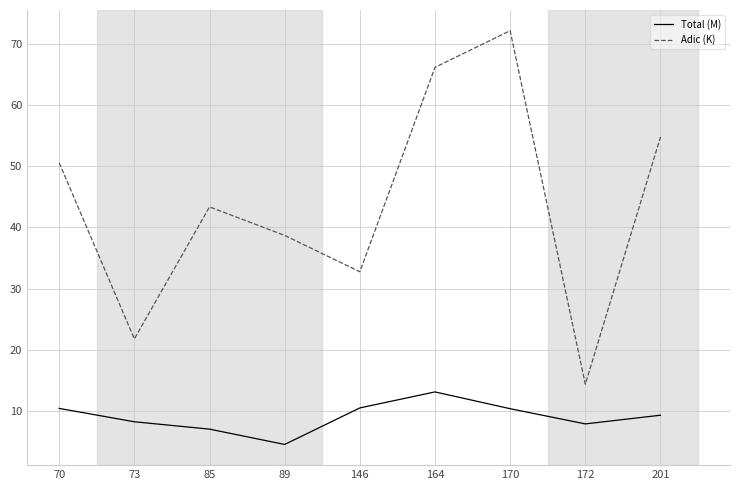

What is the spread (max minus min) of values at 85?

36.3